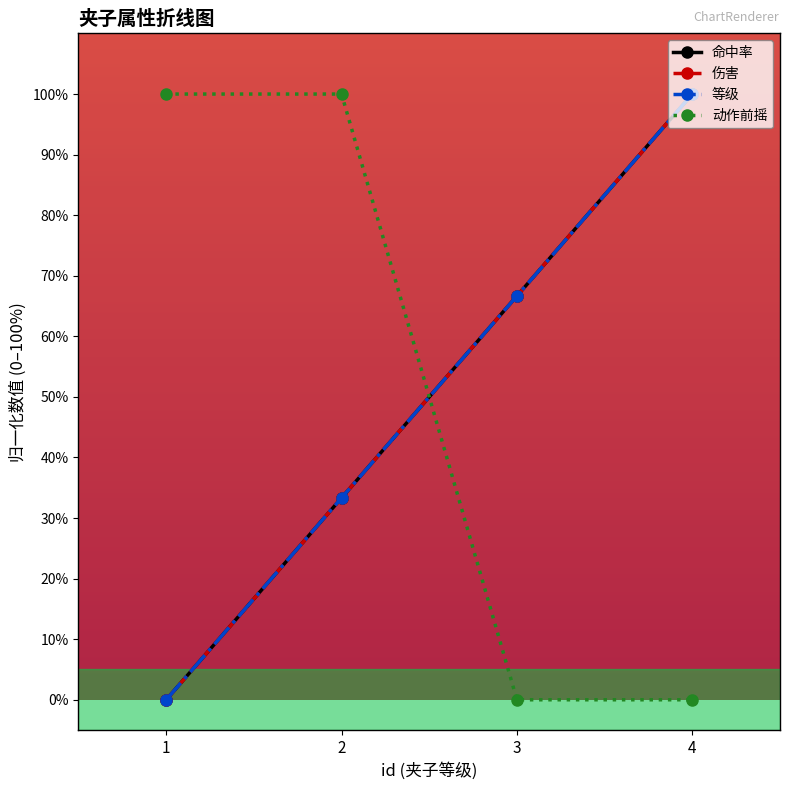

Is this an area chart (filled region under the line)?

No